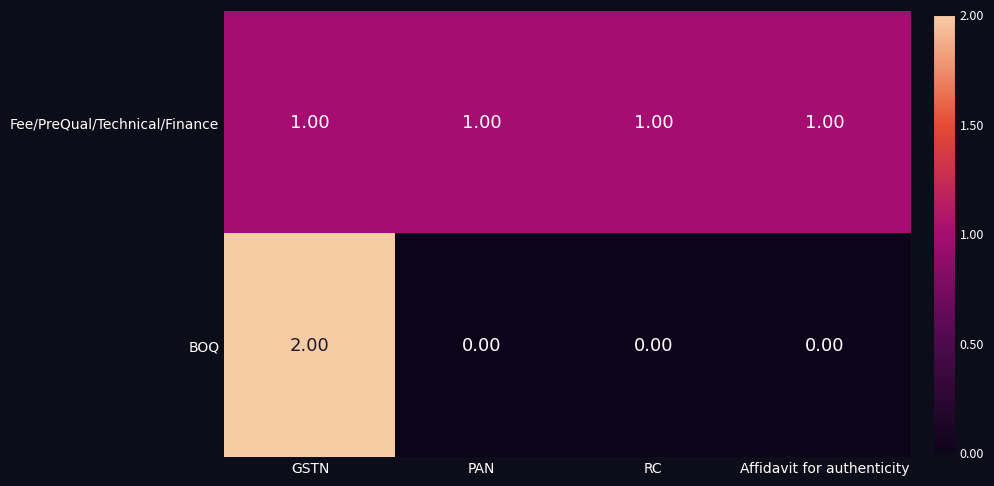

Which category has the highest value in the BOQ series?

GSTN